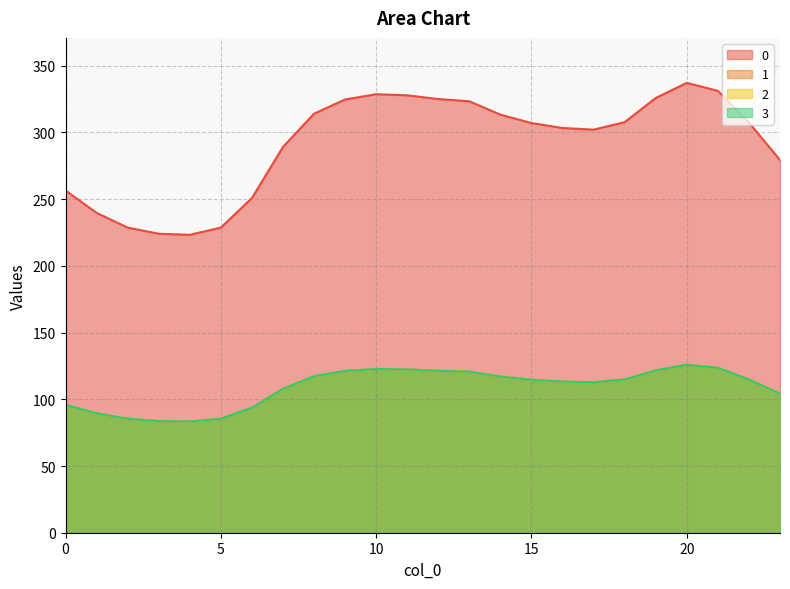

Which category has the highest value in the 1 series?

20